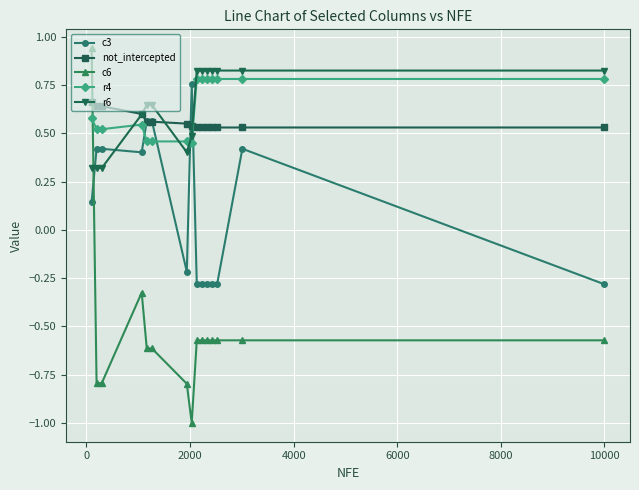

How many lines are shown in the chart?

5